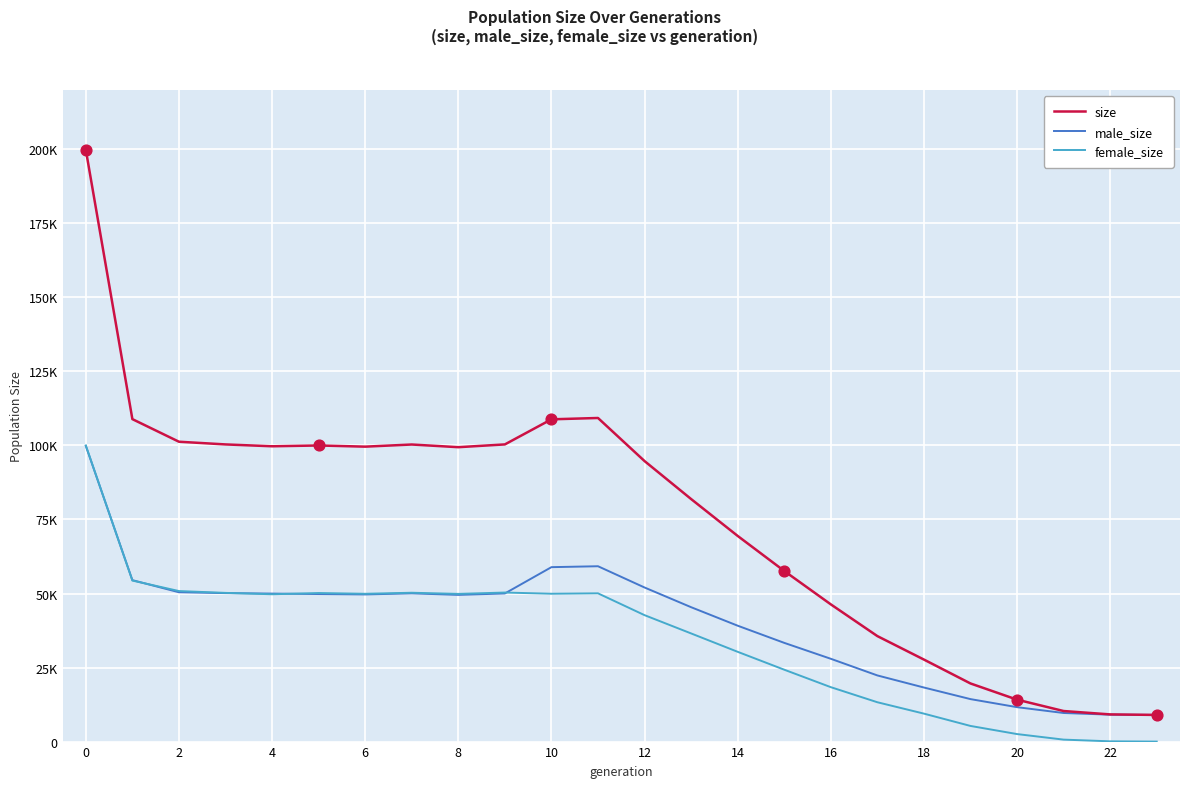

Which series has the largest total across all categories?

size